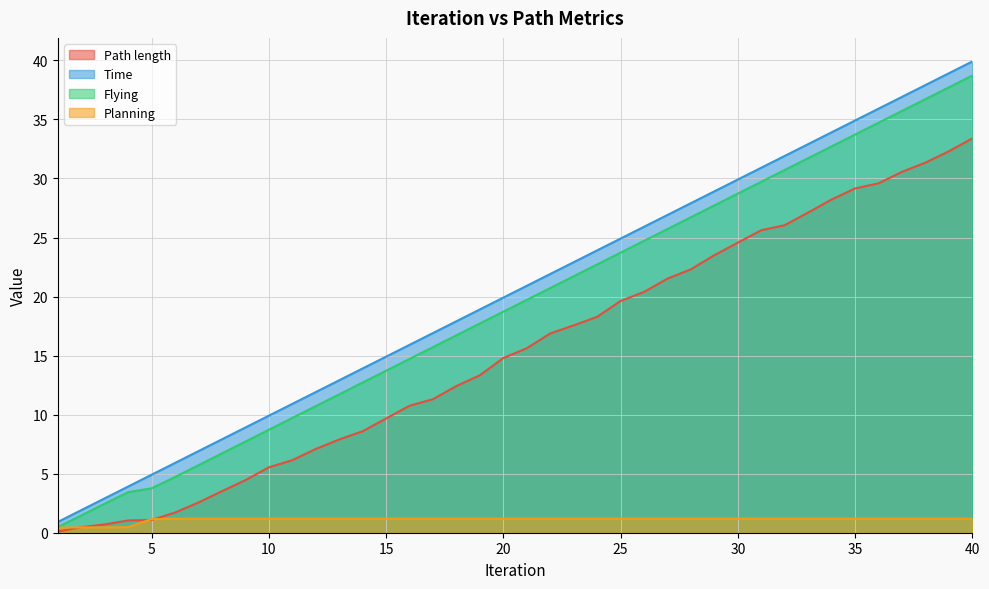

At which label is Path length closest to 16?

21